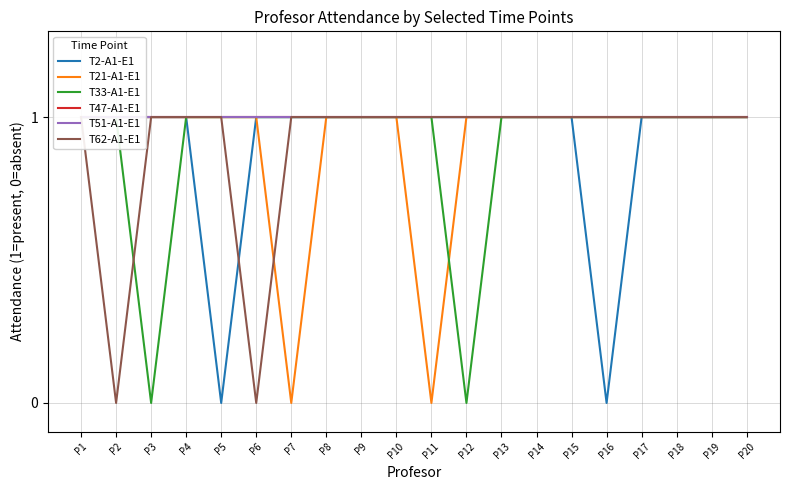

Which label corresponds to the largest value in the chart?

P1